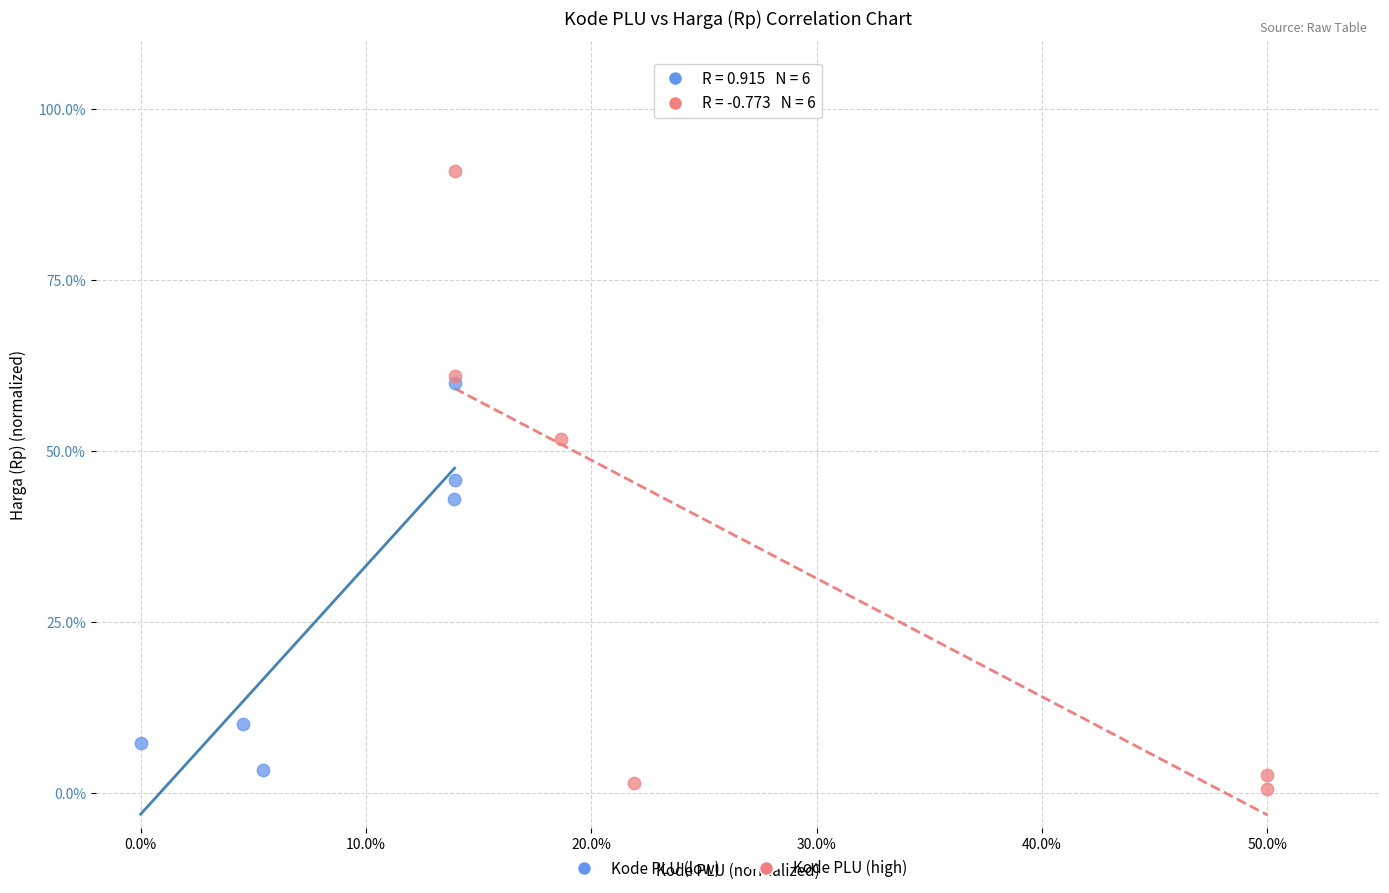

Which series has the largest Y range (max minus min)?

Kode PLU (high)